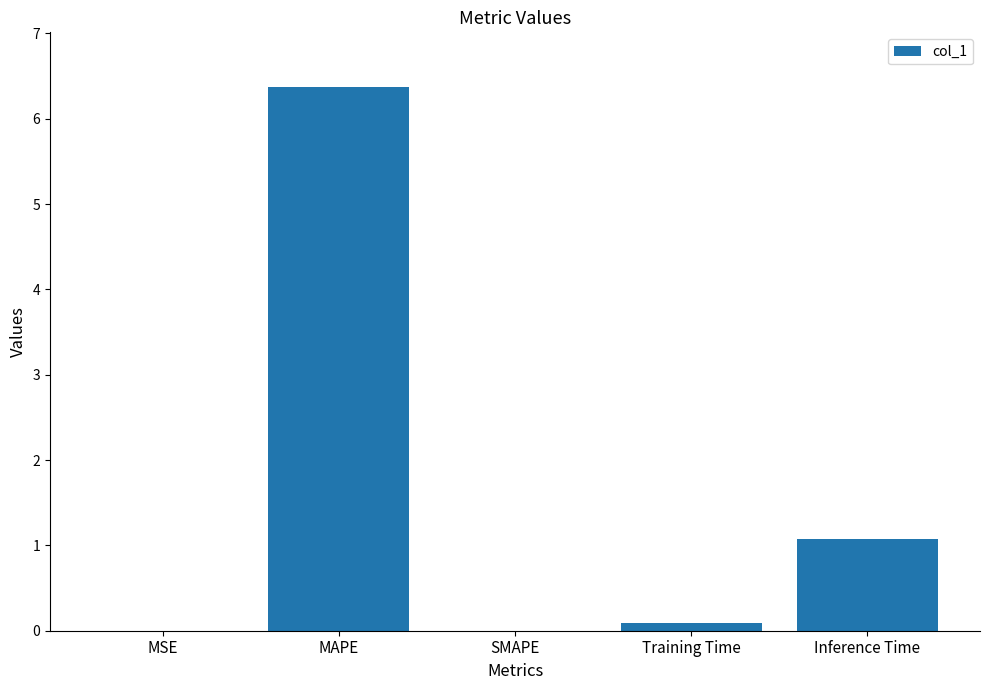

What is the difference between the values at Training Time and Inference Time?

1.0